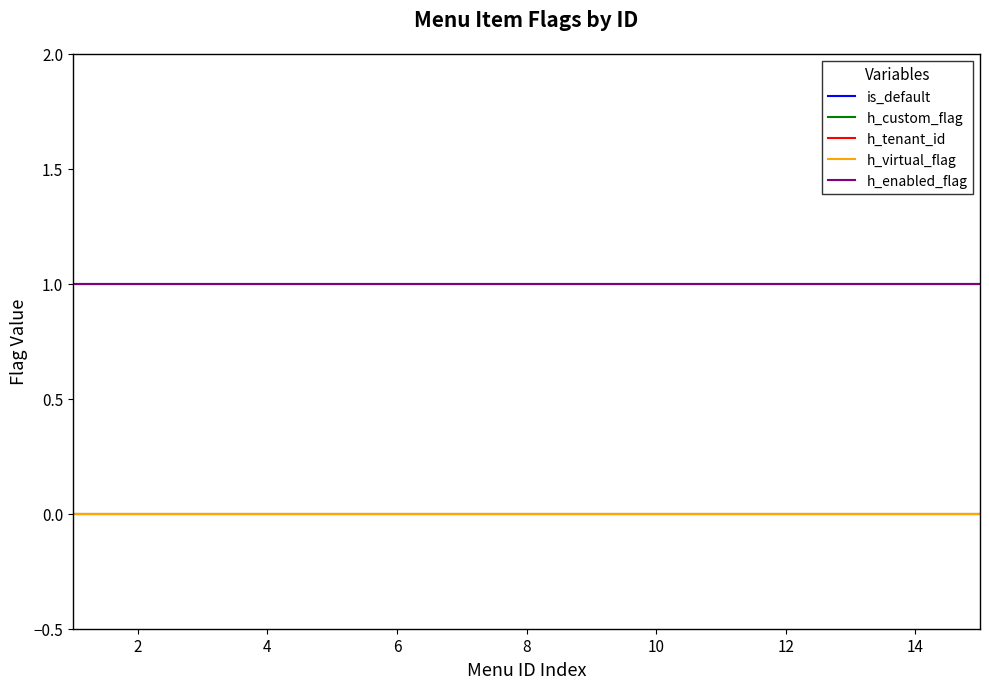

Reading right to left, transcribe all the data shown in this chart.

is_default: 1	1	1	1	1	1	1	1	1	1	1	1	1	1	1
h_custom_flag: 0	0	0	0	0	0	0	0	0	0	0	0	0	0	0
h_tenant_id: 0	0	0	0	0	0	0	0	0	0	0	0	0	0	0
h_virtual_flag: 0	0	0	0	0	0	0	0	0	0	0	0	0	0	0
h_enabled_flag: 1	1	1	1	1	1	1	1	1	1	1	1	1	1	1